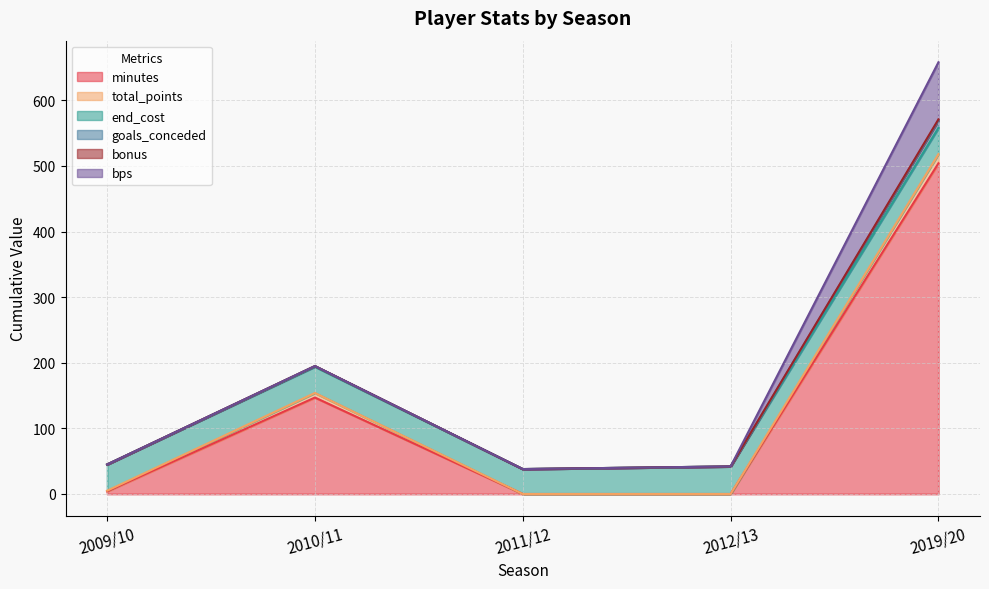

How many data points does each series have?

5